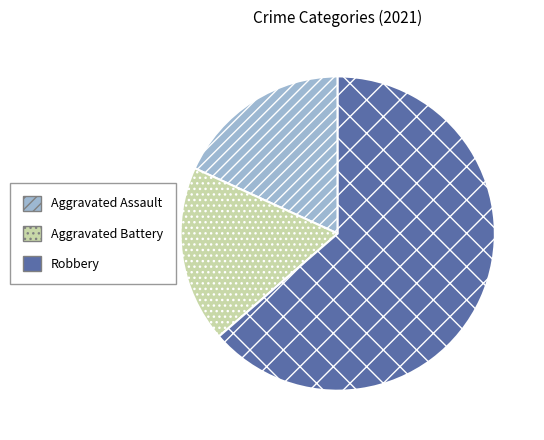

Which slice represents more than half of the pie?

Robbery